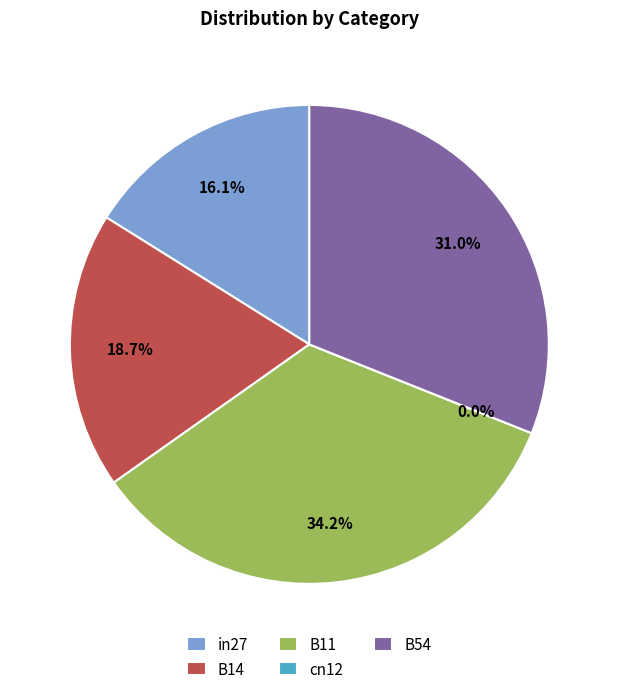

Rank the categories by value from highest to lowest.

B11, B54, B14, in27, cn12